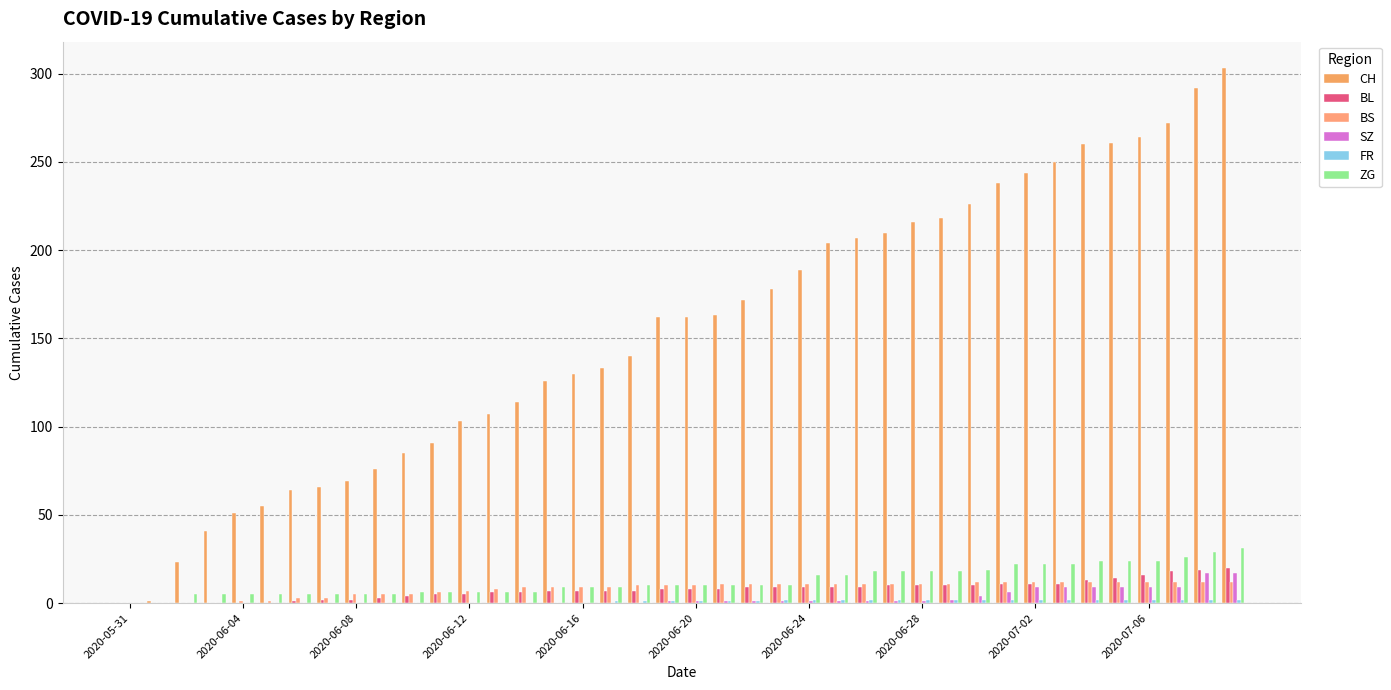

What is the value of the SZ bar at the 36th from the left?

9